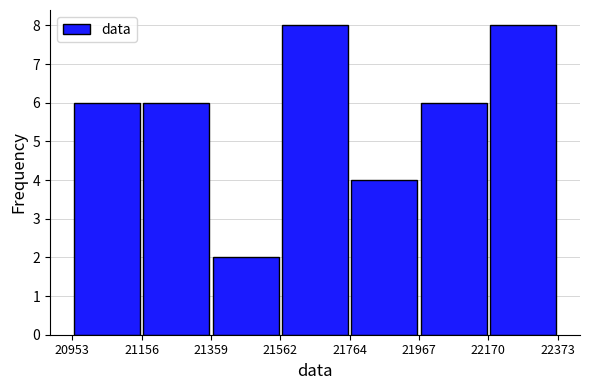

What is the height of the bar covering 21359 to 21562 on the x-axis? The values are not printed on the chart, so give them approximately, as read against the axis.

2